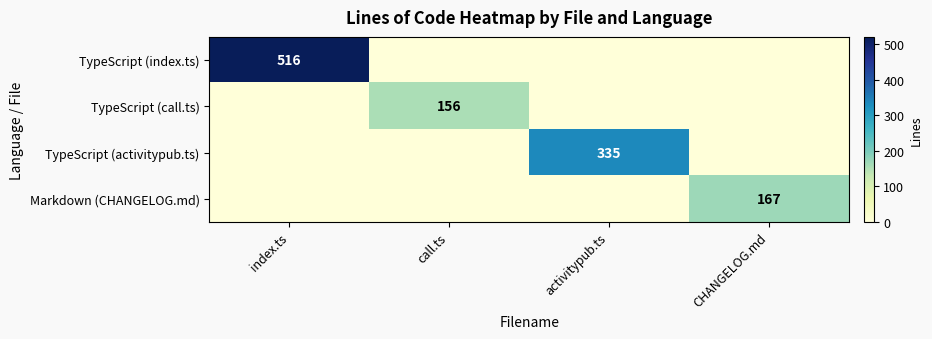

The value of TypeScript (index.ts) at index.ts is 250. True or false?

False